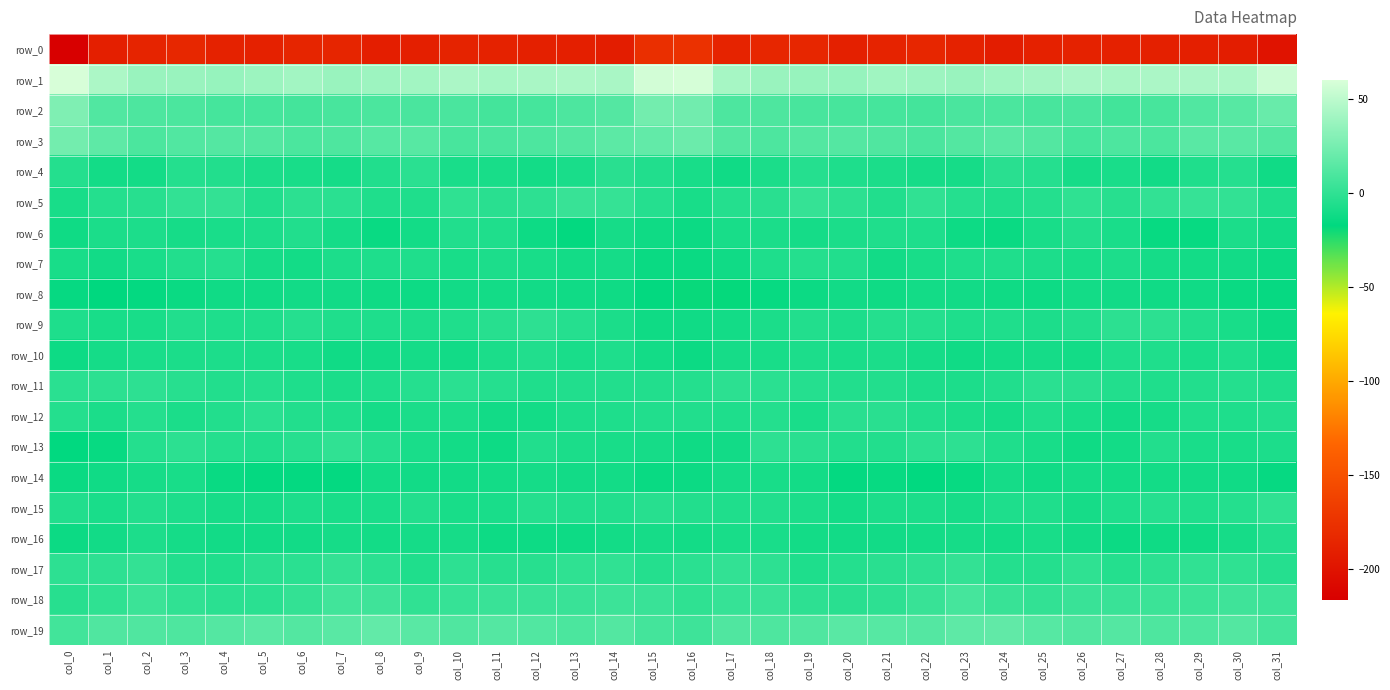

Reading right to left, what are all the values shown in this chart?

row_0: col_31=-199.5	col_30=-191.2	col_29=-190.5	col_28=-189.5	col_27=-188.1	col_26=-187.8	col_25=-188.7	col_24=-191.5	col_23=-187.8	col_22=-184.6	col_21=-186.8	col_20=-189.2	col_19=-184.3	col_18=-184.3	col_17=-186.9	col_16=-175.7	col_15=-177.0	col_14=-191.8	col_13=-189.7	col_12=-189.3	col_11=-187.7	col_10=-187.3	col_9=-190.3	col_8=-191.1	col_7=-185.6	col_6=-184.9	col_5=-188.3	col_4=-187.6	col_3=-183.2	col_2=-186.0	col_1=-190.4	col_0=-216.3
row_1: col_31=54.9	col_30=44.2	col_29=43.7	col_28=43.5	col_27=42.5	col_26=43.5	col_25=41.6	col_24=39.7	col_23=37.0	col_22=39.0	col_21=39.9	col_20=36.2	col_19=36.6	col_18=37.0	col_17=41.7	col_16=58.6	col_15=57.4	col_14=43.2	col_13=43.9	col_12=43.3	col_11=42.1	col_10=43.8	col_9=40.4	col_8=38.9	col_7=37.1	col_6=40.2	col_5=38.3	col_4=36.0	col_3=37.0	col_2=37.3	col_1=44.3	col_0=59.2
row_2: col_31=19.6	col_30=14.1	col_29=11.7	col_28=7.9	col_27=6.6	col_26=9.1	col_25=8.5	col_24=9.8	col_23=9.0	col_22=7.1	col_21=7.3	col_20=7.9	col_19=8.3	col_18=10.8	col_17=9.9	col_16=23.3	col_15=23.4	col_14=13.0	col_13=10.1	col_12=7.4	col_11=7.0	col_10=9.1	col_9=8.9	col_8=9.8	col_7=8.3	col_6=6.9	col_5=7.6	col_4=7.4	col_3=9.5	col_2=10.0	col_1=12.0	col_0=27.9
row_3: col_31=12.3	col_30=14.5	col_29=14.2	col_28=9.7	col_27=10.0	col_26=7.4	col_25=12.1	col_24=14.3	col_23=12.1	col_22=9.1	col_21=11.3	col_20=12.9	col_19=12.1	col_18=10.4	col_17=12.4	col_16=20.9	col_15=17.9	col_14=15.4	col_13=12.1	col_12=10.0	col_11=8.8	col_10=8.4	col_9=14.0	col_8=13.5	col_7=10.7	col_6=9.4	col_5=12.3	col_4=12.6	col_3=11.6	col_2=9.7	col_1=15.8	col_0=23.8
row_4: col_31=-11.3	col_30=-3.7	col_29=-5.9	col_28=-11.0	col_27=-8.4	col_26=-9.4	col_25=-4.1	col_24=-2.6	col_23=-9.2	col_22=-9.1	col_21=-7.8	col_20=-6.7	col_19=-3.6	col_18=-7.8	col_17=-11.7	col_16=-8.7	col_15=-5.5	col_14=-2.9	col_13=-8.5	col_12=-10.1	col_11=-9.0	col_10=-8.1	col_9=-2.1	col_8=-5.4	col_7=-9.9	col_6=-8.5	col_5=-7.8	col_4=-5.0	col_3=-4.5	col_2=-10.1	col_1=-10.2	col_0=-4.6
row_5: col_31=-6.6	col_30=0.5	col_29=2.1	col_28=0.6	col_27=-3.1	col_26=-0.7	col_25=-4.2	col_24=-6.3	col_23=-4.1	col_22=-0.3	col_21=-5.3	col_20=-1.6	col_19=1.8	col_18=-2.6	col_17=-4.6	col_16=-8.6	col_15=-3.8	col_14=1.3	col_13=2.7	col_12=-1.5	col_11=-2.8	col_10=-0.7	col_9=-6.0	col_8=-6.0	col_7=-2.2	col_6=-1.8	col_5=-5.3	col_4=1.0	col_3=0.4	col_2=-3.6	col_1=-4.6	col_0=-8.7
row_6: col_31=-10.8	col_30=-7.7	col_29=-14.7	col_28=-14.7	col_27=-8.1	col_26=-4.8	col_25=-8.8	col_24=-13.5	col_23=-12.4	col_22=-6.3	col_21=-6.3	col_20=-7.6	col_19=-10.0	col_18=-7.7	col_17=-8.5	col_16=-13.1	col_15=-12.0	col_14=-9.4	col_13=-16.1	col_12=-12.6	col_11=-5.9	col_10=-5.7	col_9=-10.6	col_8=-14.3	col_7=-9.8	col_6=-5.7	col_5=-6.9	col_4=-8.3	col_3=-9.5	col_2=-7.3	col_1=-7.9	col_0=-11.7
row_7: col_31=-13.2	col_30=-10.7	col_29=-10.1	col_28=-9.8	col_27=-7.0	col_26=-8.6	col_25=-7.0	col_24=-5.9	col_23=-6.8	col_22=-8.7	col_21=-10.9	col_20=-5.3	col_19=-4.2	col_18=-6.7	col_17=-11.6	col_16=-13.7	col_15=-13.5	col_14=-10.1	col_13=-10.3	col_12=-8.6	col_11=-7.1	col_10=-8.6	col_9=-5.9	col_8=-6.3	col_7=-6.9	col_6=-10.5	col_5=-9.4	col_4=-3.6	col_3=-5.1	col_2=-8.2	col_1=-10.9	col_0=-8.8
row_8: col_31=-15.0	col_30=-13.5	col_29=-11.2	col_28=-11.3	col_27=-10.7	col_26=-10.2	col_25=-12.5	col_24=-12.2	col_23=-11.2	col_22=-10.5	col_21=-11.7	col_20=-11.2	col_19=-13.0	col_18=-14.4	col_17=-18.5	col_16=-18.8	col_15=-16.5	col_14=-12.1	col_13=-11.5	col_12=-10.8	col_11=-10.4	col_10=-10.8	col_9=-12.7	col_8=-11.9	col_7=-10.6	col_6=-11.1	col_5=-11.6	col_4=-11.6	col_3=-13.6	col_2=-15.7	col_1=-17.5	col_0=-15.1
row_9: col_31=-13.0	col_30=-8.9	col_29=-5.3	col_28=-1.9	col_27=-1.7	col_26=-5.6	col_25=-7.3	col_24=-6.3	col_23=-6.7	col_22=-4.2	col_21=-4.4	col_20=-7.3	col_19=-5.2	col_18=-7.5	col_17=-10.1	col_16=-11.5	col_15=-11.8	col_14=-7.4	col_13=-3.9	col_12=-1.2	col_11=-3.2	col_10=-6.3	col_9=-6.9	col_8=-6.7	col_7=-5.9	col_6=-3.7	col_5=-5.9	col_4=-6.4	col_3=-5.7	col_2=-8.7	col_1=-8.7	col_0=-6.3
row_10: col_31=-11.3	col_30=-6.6	col_29=-8.1	col_28=-5.8	col_27=-6.4	col_26=-10.4	col_25=-9.8	col_24=-10.3	col_23=-11.4	col_22=-9.7	col_21=-7.8	col_20=-8.0	col_19=-6.9	col_18=-8.8	col_17=-9.5	col_16=-13.2	col_15=-10.4	col_14=-6.8	col_13=-7.9	col_12=-5.4	col_11=-7.7	col_10=-10.7	col_9=-9.7	col_8=-11.0	col_7=-11.3	col_6=-8.7	col_5=-7.8	col_4=-7.2	col_3=-7.9	col_2=-8.3	col_1=-10.1	col_0=-12.3
row_11: col_31=-6.3	col_30=-4.6	col_29=-5.1	col_28=-6.1	col_27=-4.9	col_26=-3.1	col_25=-2.3	col_24=-5.6	col_23=-7.1	col_22=-7.2	col_21=-5.0	col_20=-4.7	col_19=-4.0	col_18=-2.1	col_17=-1.7	col_16=-4.6	col_15=-5.0	col_14=-5.0	col_13=-5.6	col_12=-6.2	col_11=-3.7	col_10=-2.5	col_9=-3.7	col_8=-6.6	col_7=-7.4	col_6=-6.4	col_5=-4.5	col_4=-4.7	col_3=-3.4	col_2=-1.4	col_1=-1.5	col_0=-2.5
row_12: col_31=-4.9	col_30=-6.5	col_29=-5.9	col_28=-9.0	col_27=-10.9	col_26=-8.9	col_25=-6.3	col_24=-9.6	col_23=-7.5	col_22=-5.6	col_21=-3.0	col_20=-2.9	col_19=-8.3	col_18=-4.5	col_17=-6.8	col_16=-5.6	col_15=-5.3	col_14=-6.4	col_13=-7.0	col_12=-10.1	col_11=-10.7	col_10=-7.4	col_9=-7.5	col_8=-9.6	col_7=-6.3	col_6=-5.0	col_5=-2.2	col_4=-5.2	col_3=-7.8	col_2=-4.2	col_1=-7.7	col_0=-4.2
row_13: col_31=-7.3	col_30=-8.7	col_29=-8.2	col_28=-5.2	col_27=-10.3	col_26=-11.9	col_25=-8.7	col_24=-6.0	col_23=-1.1	col_22=-1.6	col_21=-5.0	col_20=-5.1	col_19=-3.0	col_18=-1.4	col_17=-10.8	col_16=-12.1	col_15=-9.1	col_14=-8.9	col_13=-7.5	col_12=-5.7	col_11=-12.3	col_10=-10.4	col_9=-8.3	col_8=-3.9	col_7=-0.2	col_6=-3.2	col_5=-5.4	col_4=-4.6	col_3=-1.6	col_2=-4.2	col_1=-14.4	col_0=-16.6
row_14: col_31=-15.3	col_30=-11.4	col_29=-10.8	col_28=-10.1	col_27=-10.5	col_26=-10.0	col_25=-11.5	col_24=-10.0	col_23=-14.5	col_22=-16.6	col_21=-14.9	col_20=-15.8	col_19=-10.5	col_18=-8.7	col_17=-9.9	col_16=-12.8	col_15=-14.3	col_14=-10.4	col_13=-11.1	col_12=-10.0	col_11=-10.5	col_10=-10.9	col_9=-11.1	col_8=-10.6	col_7=-16.0	col_6=-15.6	col_5=-15.5	col_4=-14.1	col_3=-9.0	col_2=-9.2	col_1=-11.4	col_0=-13.3
row_15: col_31=-0.5	col_30=-4.4	col_29=-6.1	col_28=-4.0	col_27=-6.6	col_26=-9.3	col_25=-5.9	col_24=-6.4	col_23=-9.3	col_22=-7.7	col_21=-7.6	col_20=-10.4	col_19=-7.6	col_18=-5.6	col_17=-6.2	col_16=-4.7	col_15=-3.2	col_14=-5.5	col_13=-5.4	col_12=-4.4	col_11=-8.2	col_10=-8.6	col_9=-4.9	col_8=-7.9	col_7=-8.9	col_6=-7.0	col_5=-9.3	col_4=-9.2	col_3=-7.0	col_2=-4.8	col_1=-7.9	col_0=-5.5
row_16: col_31=-5.0	col_30=-9.0	col_29=-12.0	col_28=-11.9	col_27=-13.1	col_26=-10.8	col_25=-8.6	col_24=-10.4	col_23=-9.1	col_22=-10.2	col_21=-10.8	col_20=-10.7	col_19=-10.4	col_18=-8.4	col_17=-8.6	col_16=-10.2	col_15=-9.4	col_14=-10.1	col_13=-12.5	col_12=-12.4	col_11=-12.7	col_10=-9.3	col_9=-9.6	col_8=-10.1	col_7=-9.2	col_6=-10.7	col_5=-10.9	col_4=-10.8	col_3=-9.9	col_2=-7.3	col_1=-10.8	col_0=-12.9
row_17: col_31=-4.1	col_30=-0.6	col_29=-0.0	col_28=-1.6	col_27=-4.5	col_26=-0.4	col_25=-4.6	col_24=-4.6	col_23=1.2	col_22=-1.2	col_21=-2.6	col_20=-4.2	col_19=-6.5	col_18=-1.2	col_17=0.2	col_16=-2.4	col_15=-4.6	col_14=0.1	col_13=-0.5	col_12=-3.3	col_11=-3.3	col_10=-1.1	col_9=-5.9	col_8=-2.3	col_7=1.1	col_6=-2.3	col_5=-2.6	col_4=-5.8	col_3=-5.3	col_2=0.8	col_1=-1.1	col_0=-1.2
row_18: col_31=4.0	col_30=5.1	col_29=3.5	col_28=3.4	col_27=3.2	col_26=2.9	col_25=0.2	col_24=2.4	col_23=7.3	col_22=2.3	col_21=-1.2	col_20=-2.9	col_19=-1.1	col_18=3.0	col_17=1.8	col_16=-0.5	col_15=3.0	col_14=4.4	col_13=3.1	col_12=3.3	col_11=3.2	col_10=2.1	col_9=-0.3	col_8=5.0	col_7=5.8	col_6=1.0	col_5=-2.3	col_4=-2.2	col_3=0.1	col_2=3.8	col_1=-0.6	col_0=-3.2
row_19: col_31=7.0	col_30=12.4	col_29=10.3	col_28=10.8	col_27=13.0	col_26=11.4	col_25=13.1	col_24=17.0	col_23=16.3	col_22=12.6	col_21=13.3	col_20=14.2	col_19=11.1	col_18=10.9	col_17=11.1	col_16=4.5	col_15=6.8	col_14=12.1	col_13=9.5	col_12=11.9	col_11=12.9	col_10=11.5	col_9=14.4	col_8=17.8	col_7=14.5	col_6=12.4	col_5=14.5	col_4=12.9	col_3=10.8	col_2=11.3	col_1=11.1	col_0=6.2